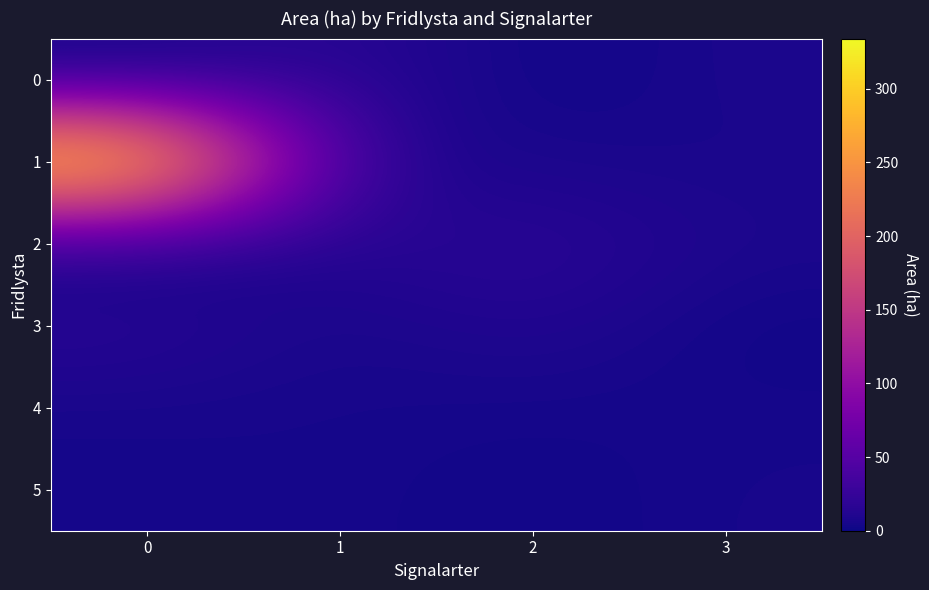

What is the difference between the highest and lowest values at 0?

334.0